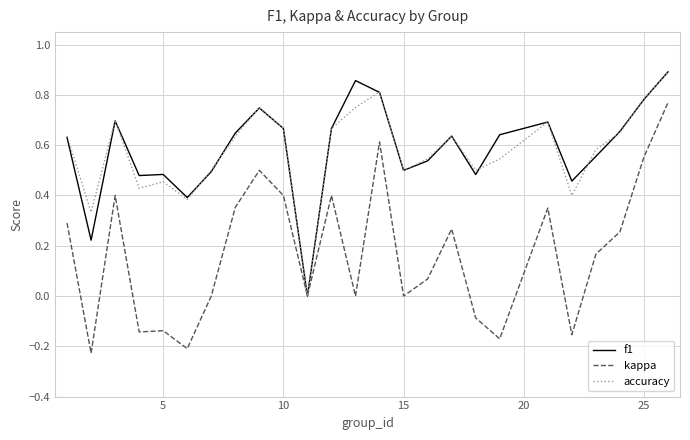

Which series has the largest range (max minus min)?

kappa